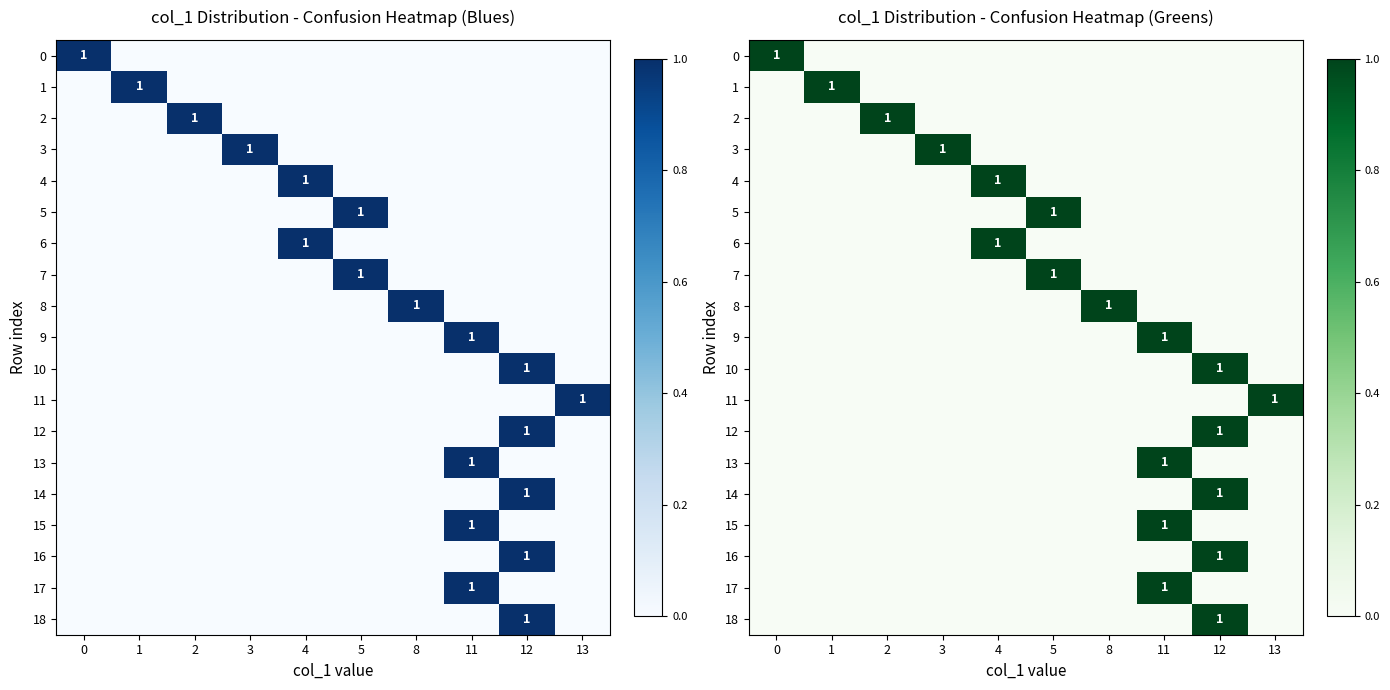

Between 2 and 12, which is larger?

2